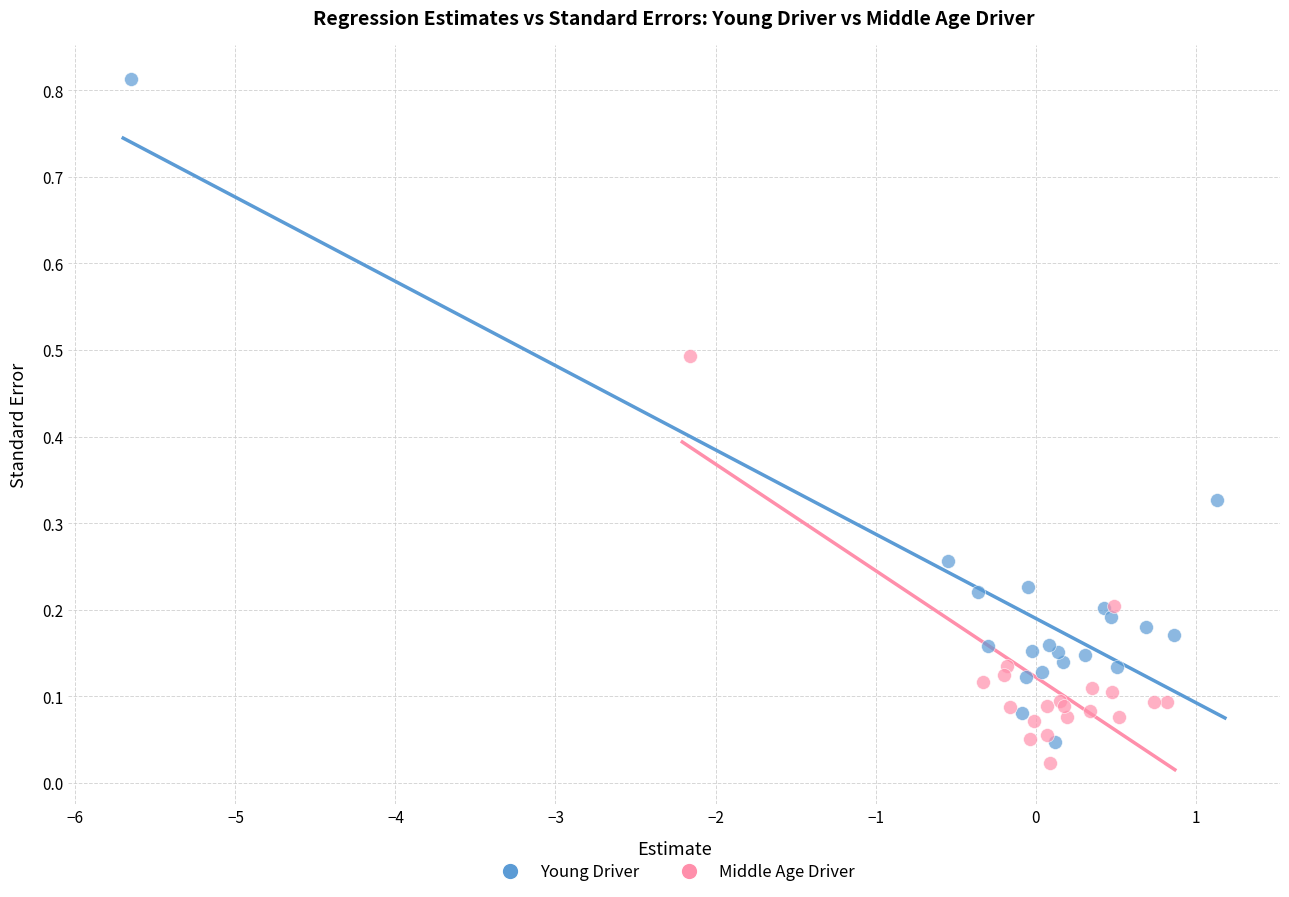

Which series has the largest Y range (max minus min)?

Young Driver